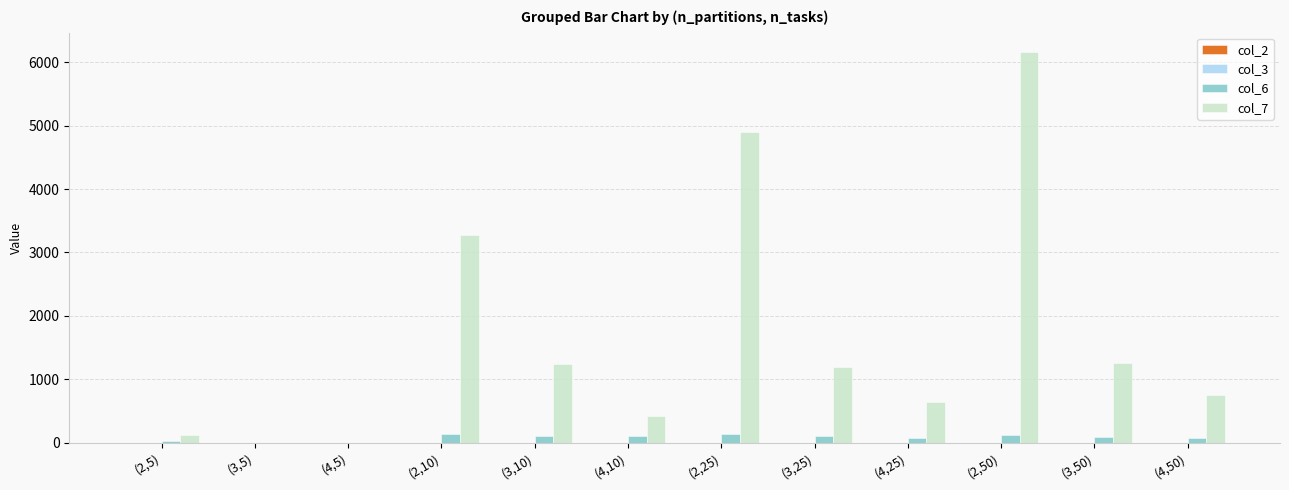

Which label corresponds to the largest value in the chart?

(2,50)